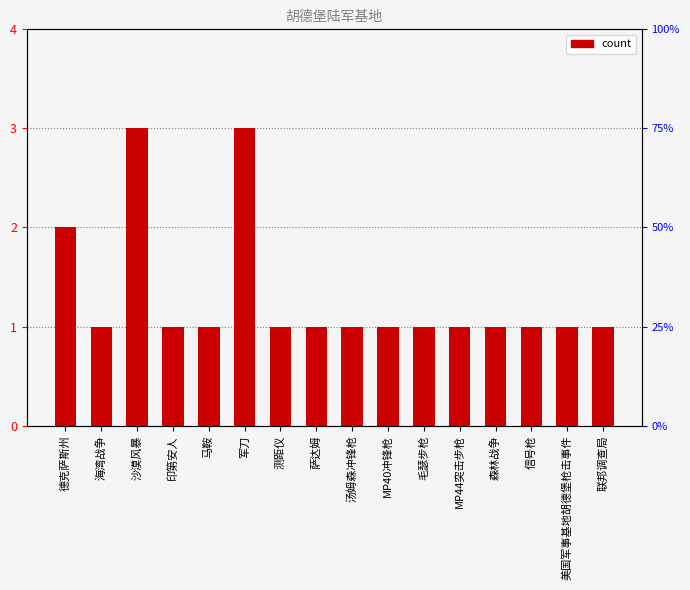

How many series are shown in this chart?

1